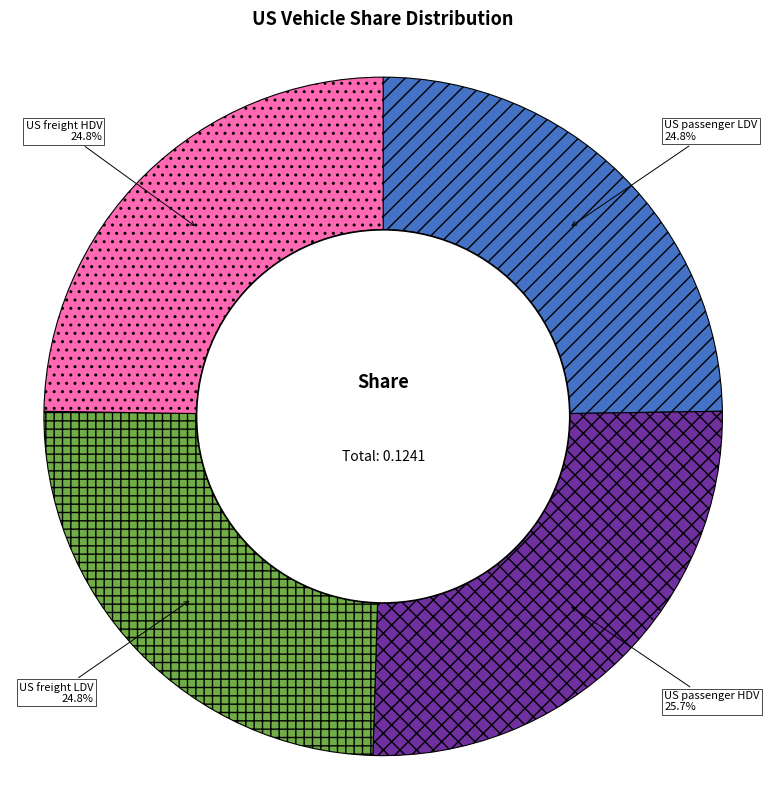

Which slice is the largest?

US passenger HDV